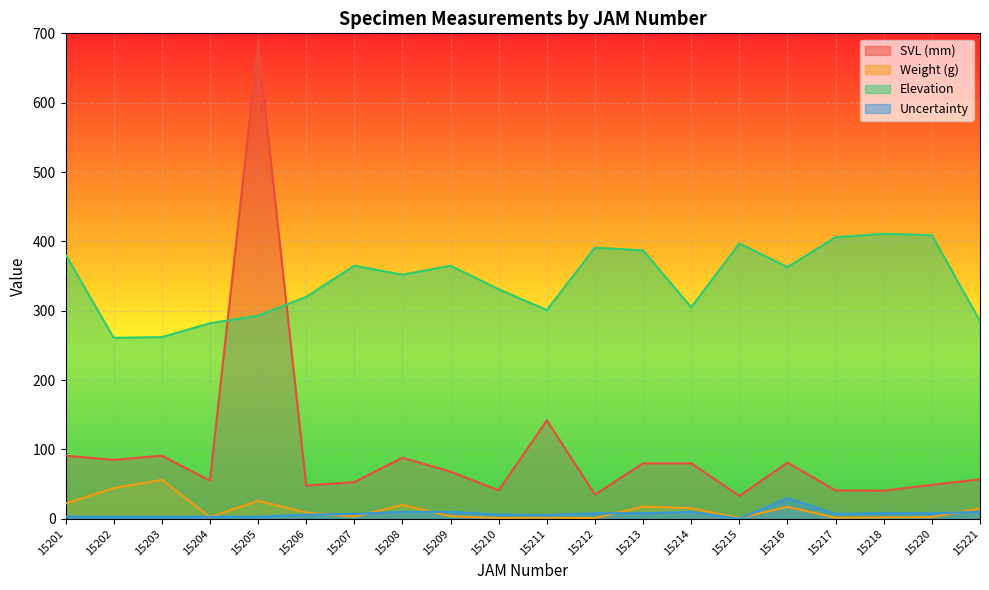

At which category does Elevation reach its first local peak?

15207